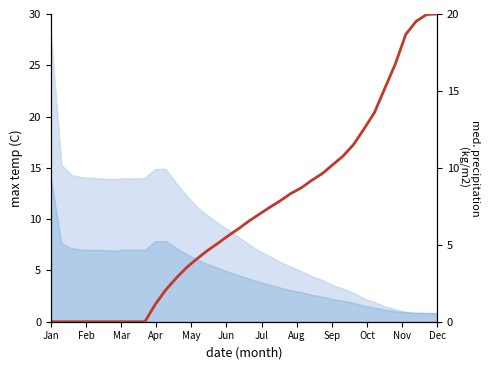

What is the value of the 17th point from the left?

5.1